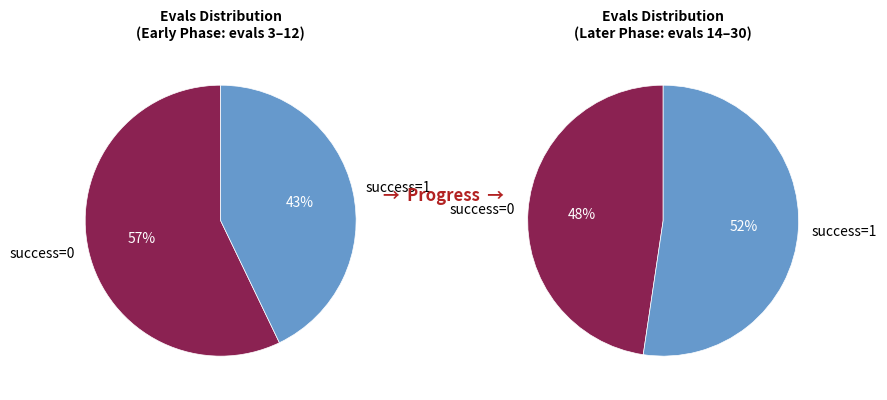

To the nearest percent, what is the difference between the 1 and 0 slice percentages?

14%